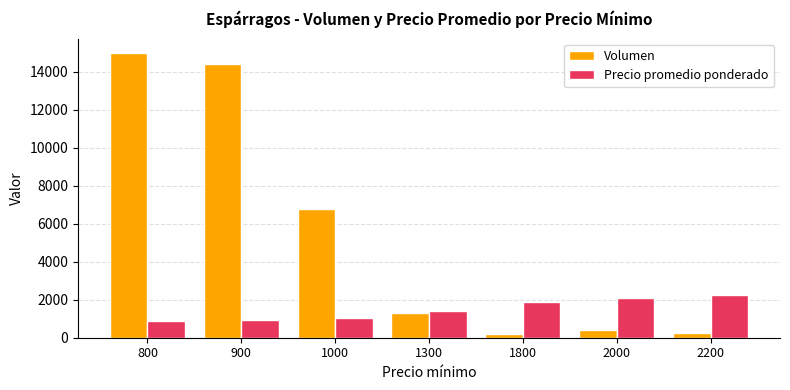

What is the value of the Volumen bar at the 7th from the left?

240.0